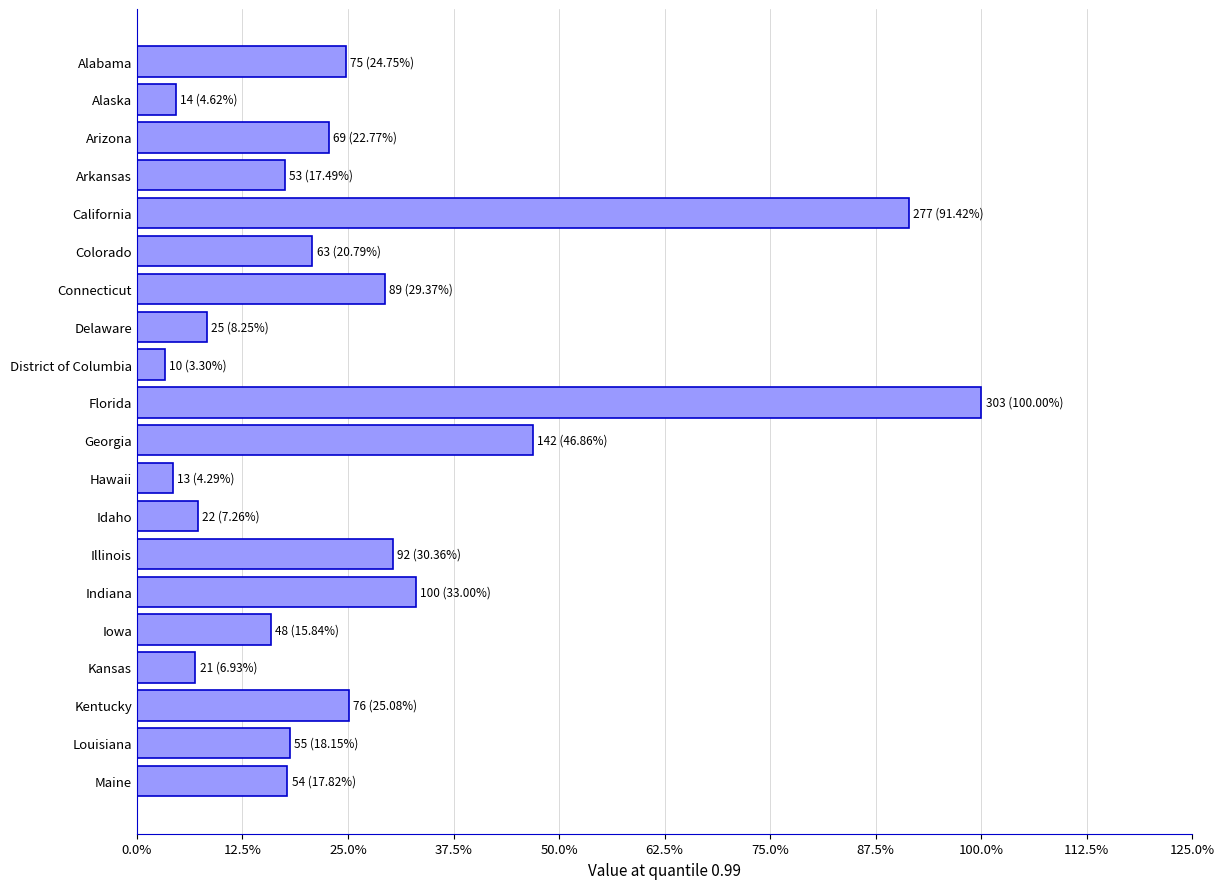

Are the bars horizontal?

Yes